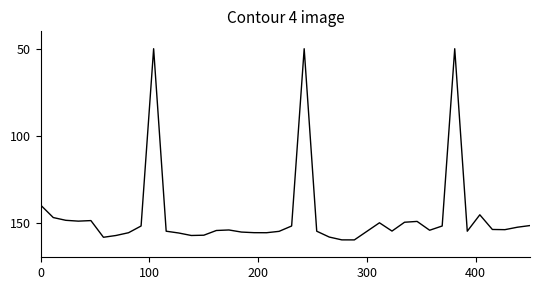

What is the difference between the maximum and minimum values?

110.0